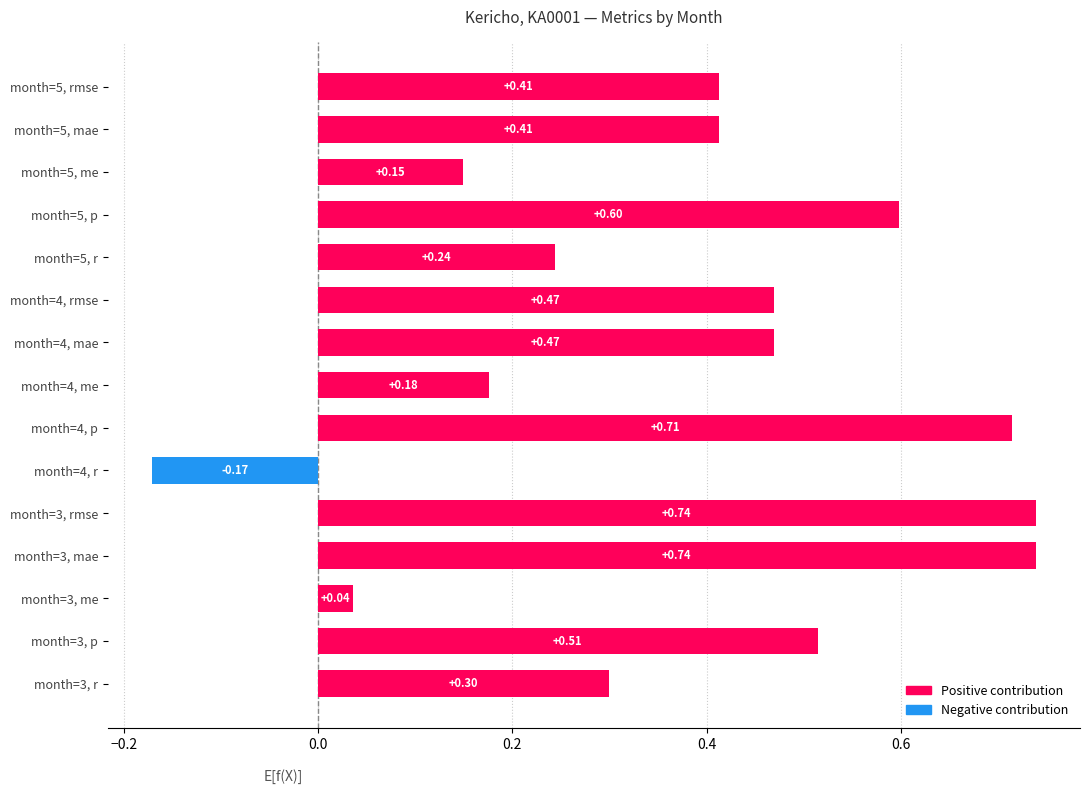

Between month=3, r and month=5, me, which is larger?

month=3, r